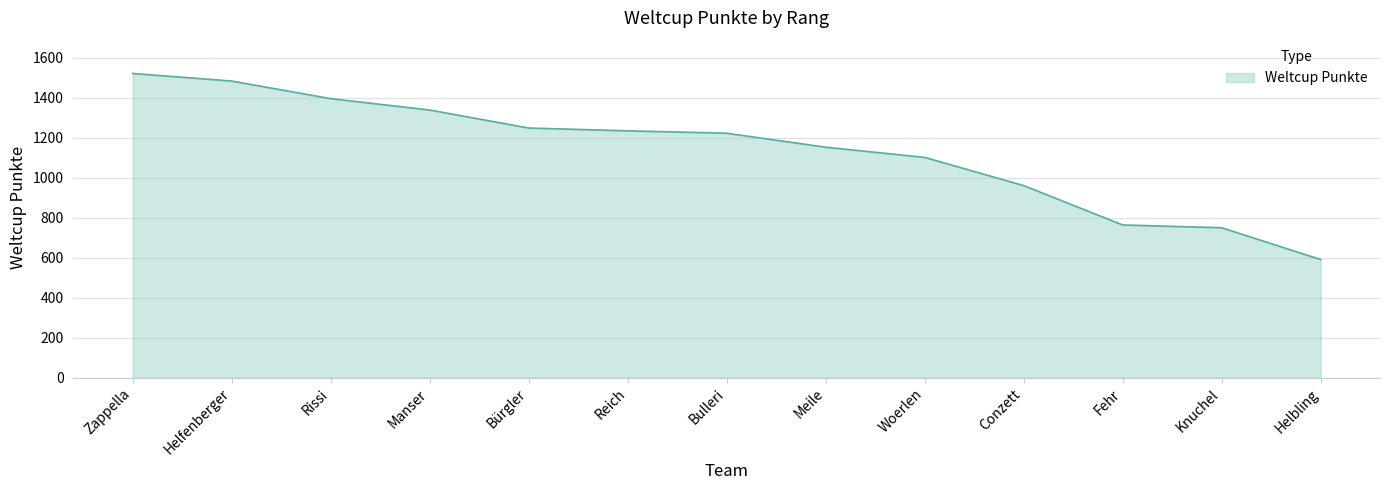

What is the ratio of the value at Fehr to the value at Meile?

0.7